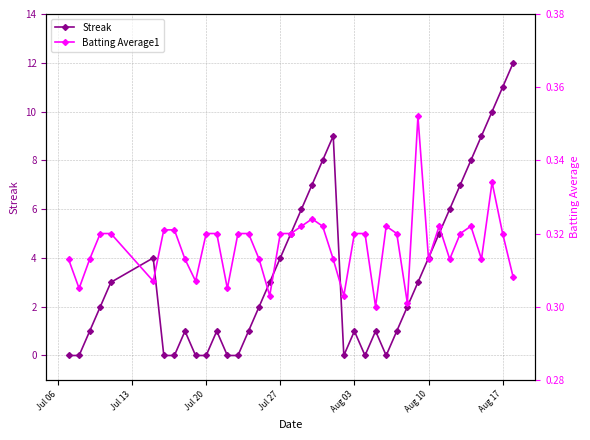

In Batting Average1, how many points are lower than both neighbors (excluding endpoints)?

11